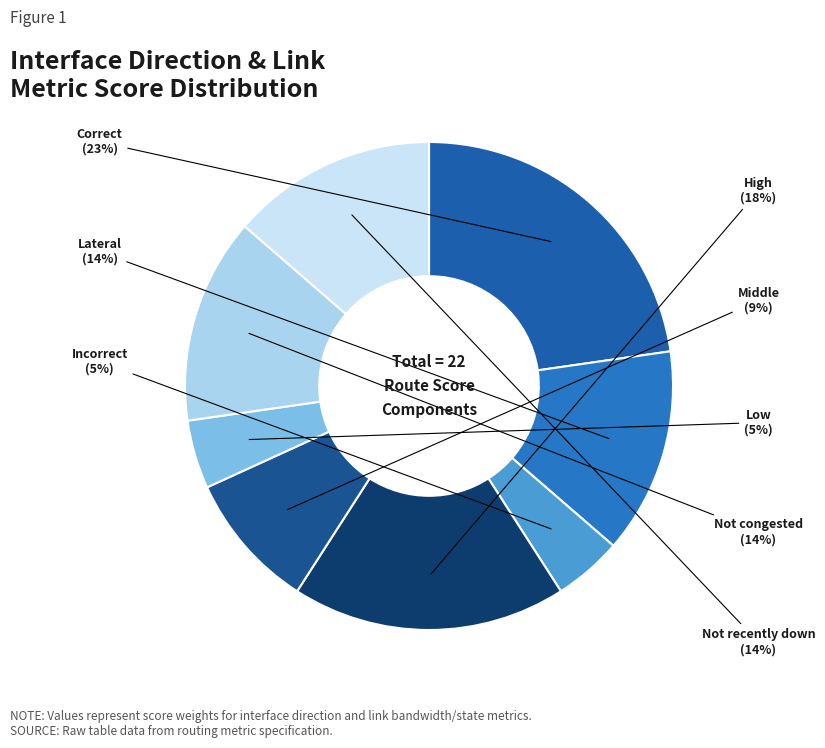

Which slice is the largest?

Correct